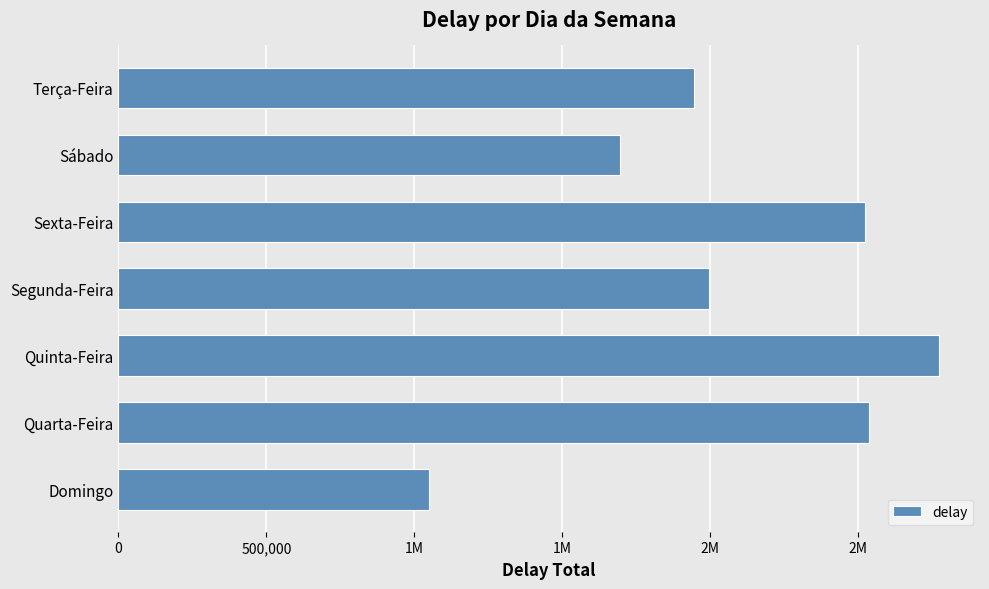

Does the chart contain stacked bars?

No